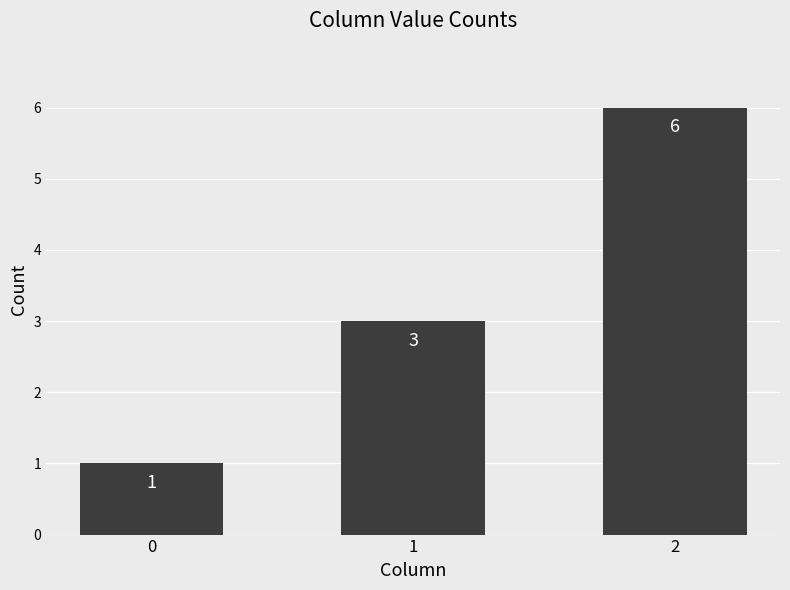

True or false: the data shows 1 at 0.

True